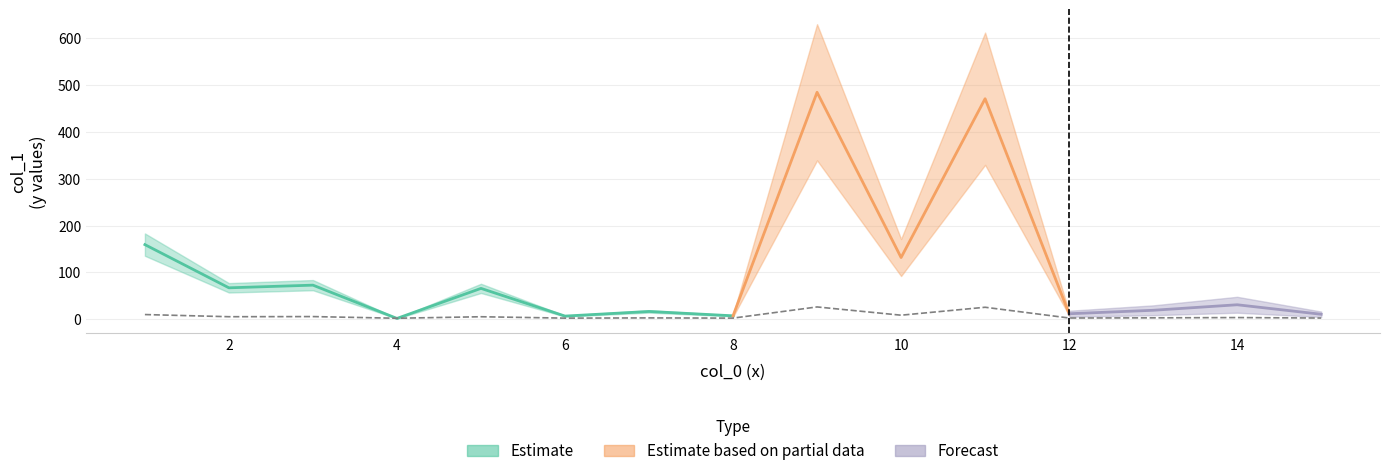

What is the value of the 13th point from the left?

3.0